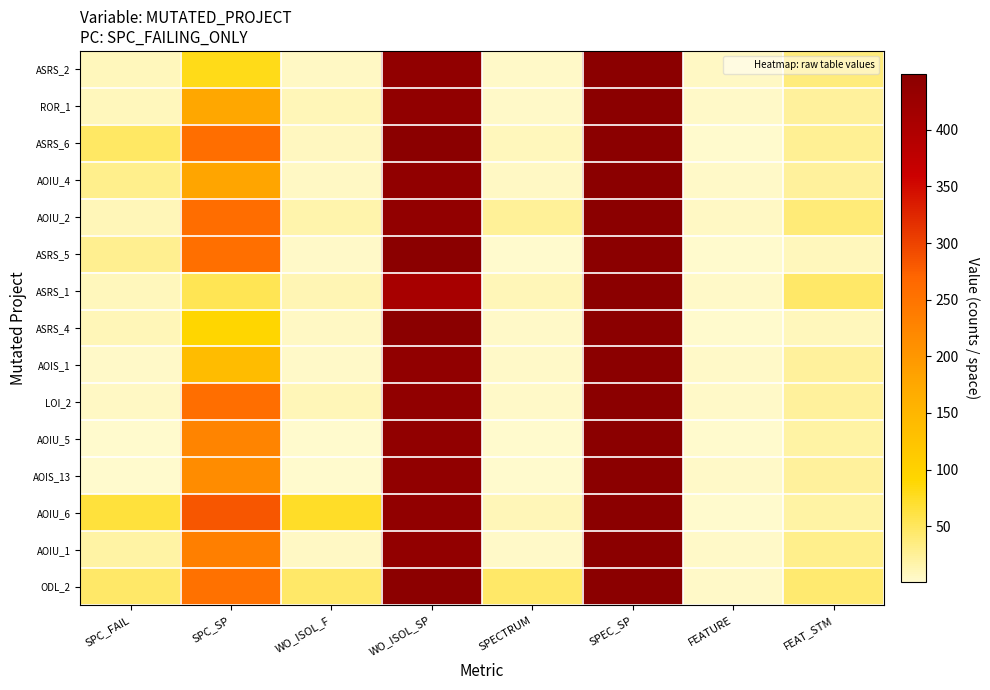

Between FEAT_STM and SPEC_SP, which is larger?

SPEC_SP